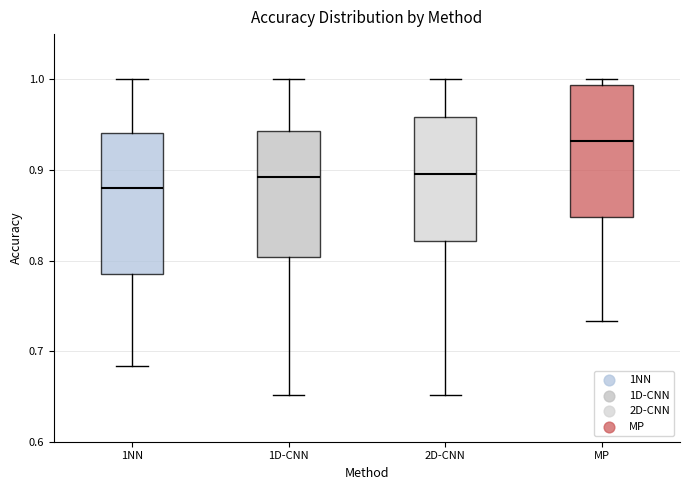

Which box's median line is the lowest?

1NN